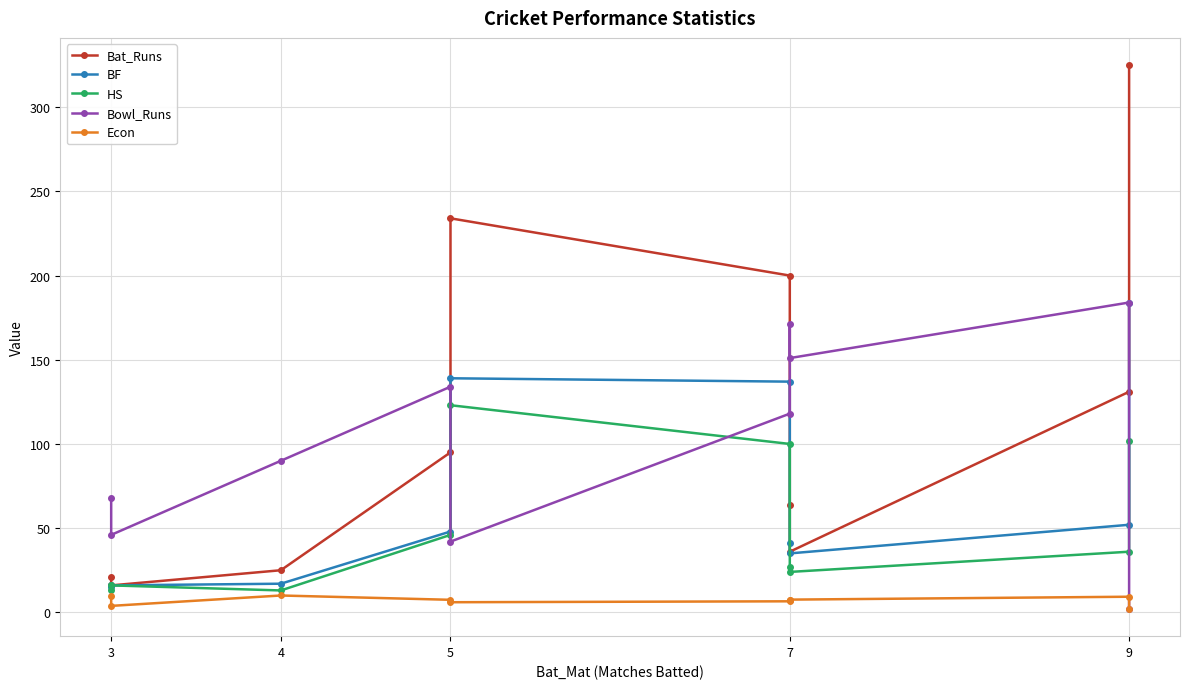

At which category does the chart reach its minimum across all series?

9